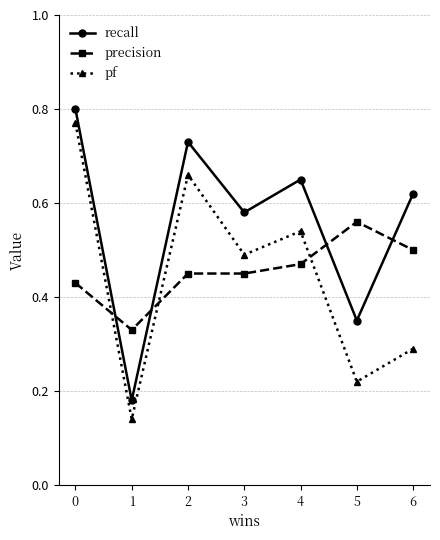

True or false: recall and pf intersect in this chart.

False